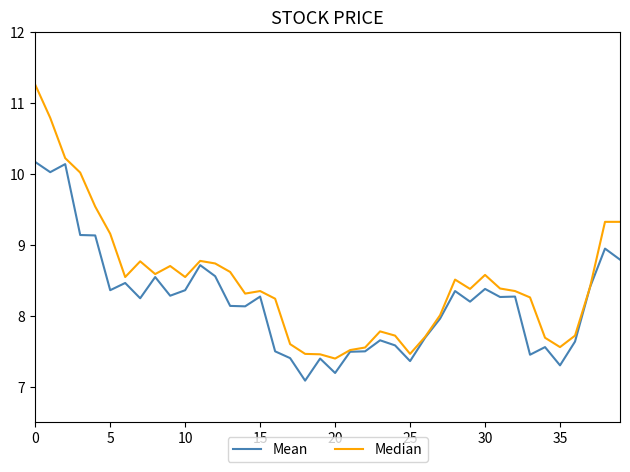

What is the maximum value for Mean?

10.2